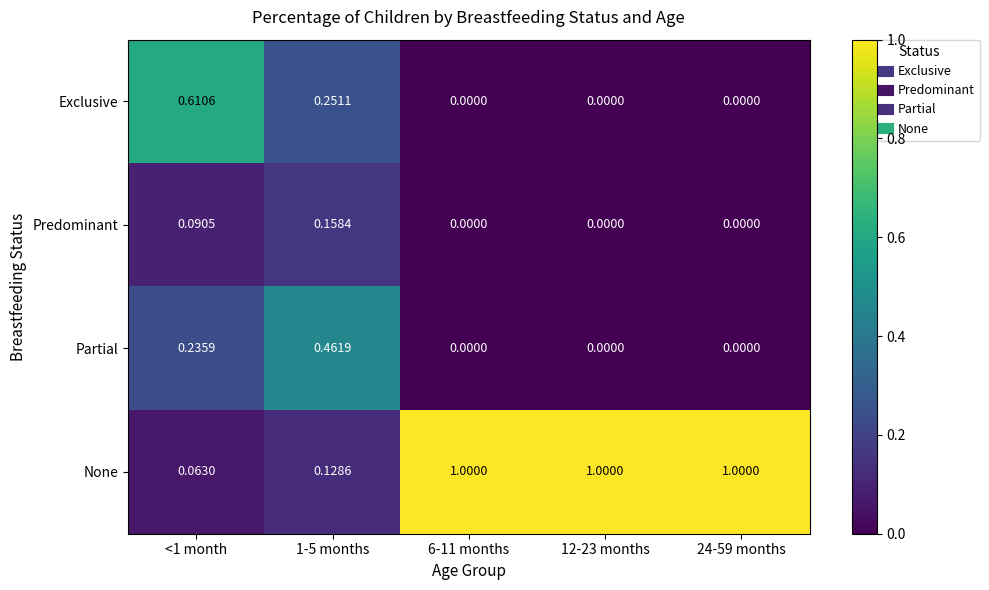

Count the number of data series in this chart.

4